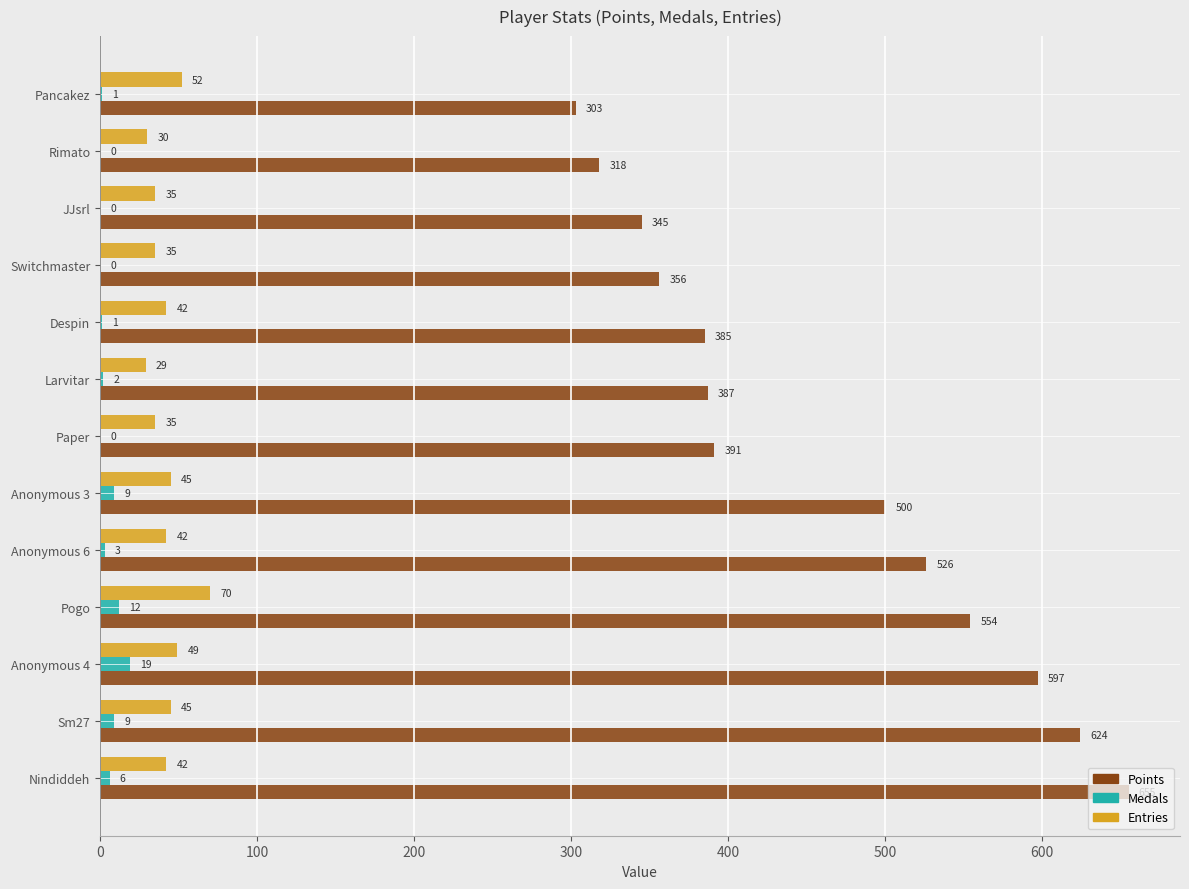

What is the greatest value displayed?

655